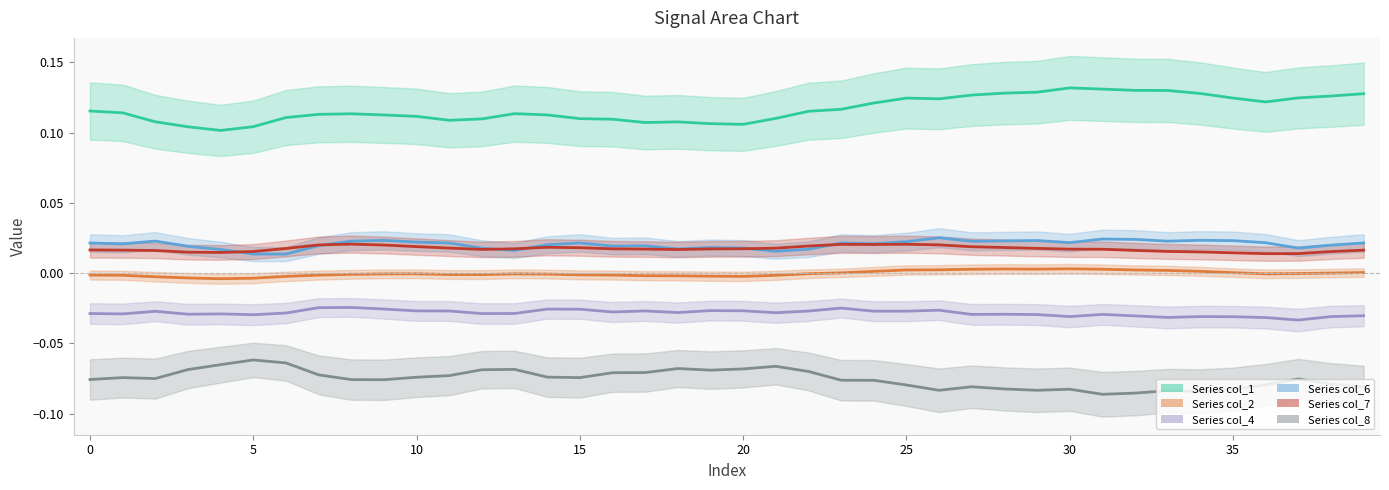

What is the greatest value displayed?

0.1